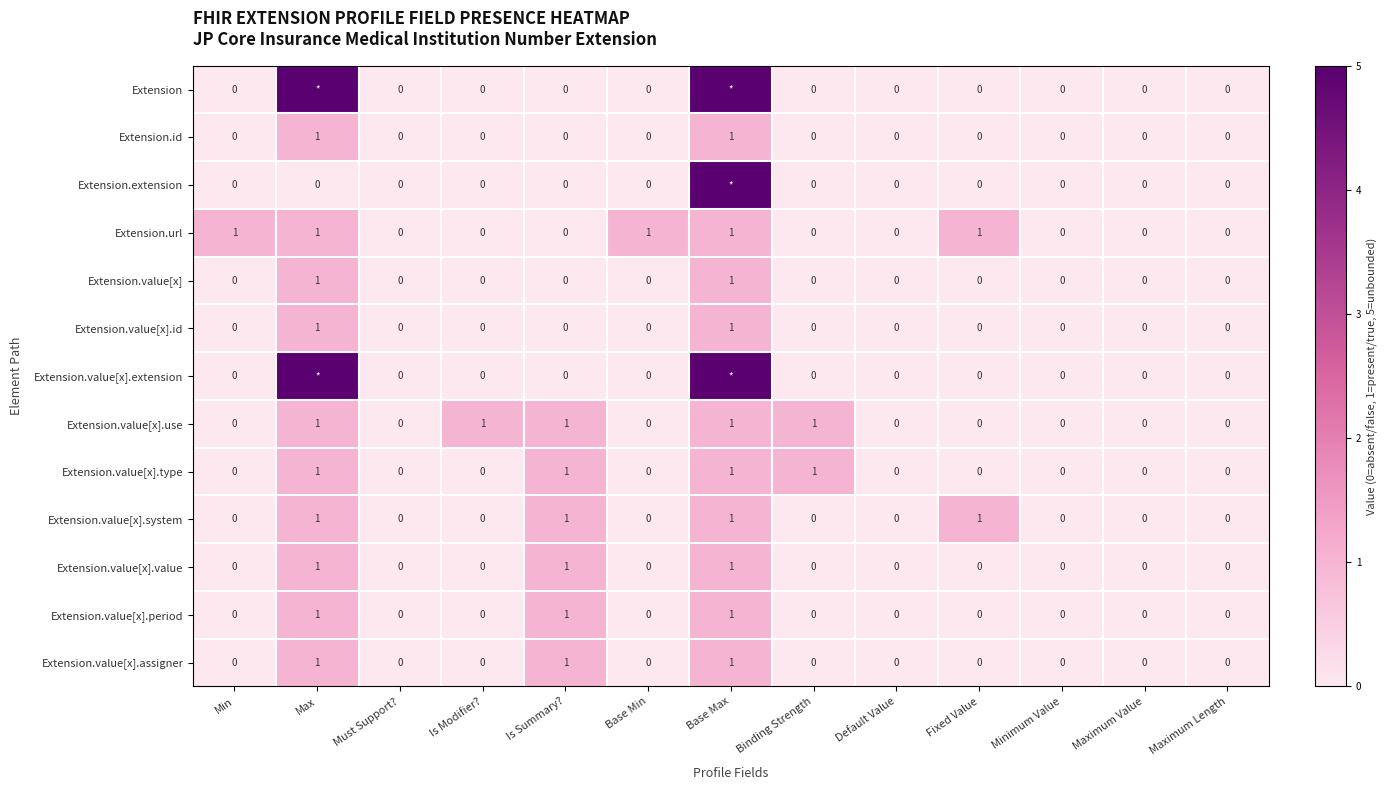

Count the Extension.value[x].type values in the range 0 to 1.

13